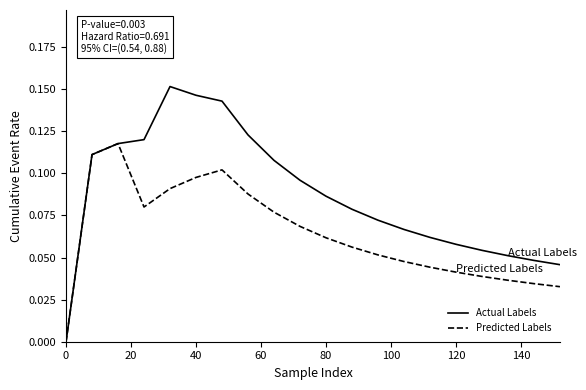

Which series has the widest spread of values?

Actual Labels